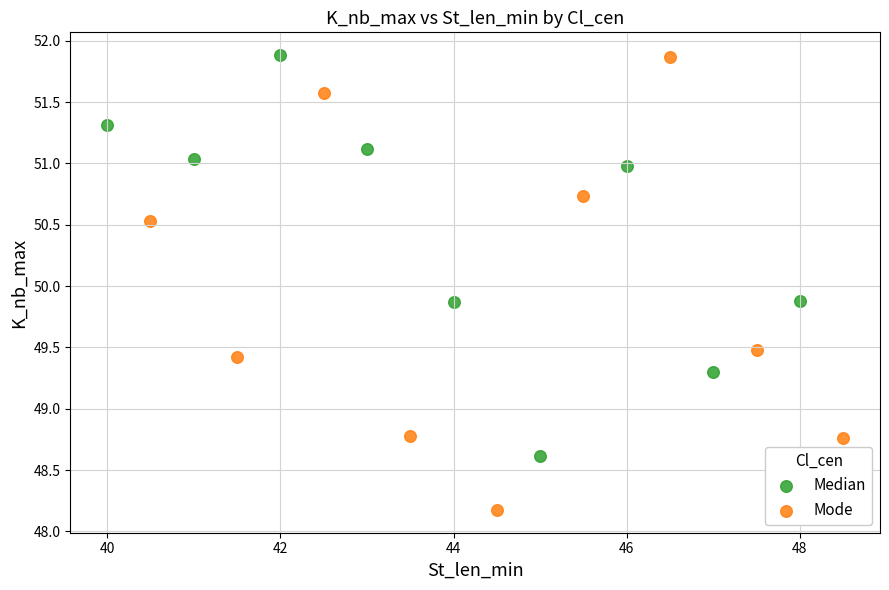

Which series contains the lowest Y value?

Mode